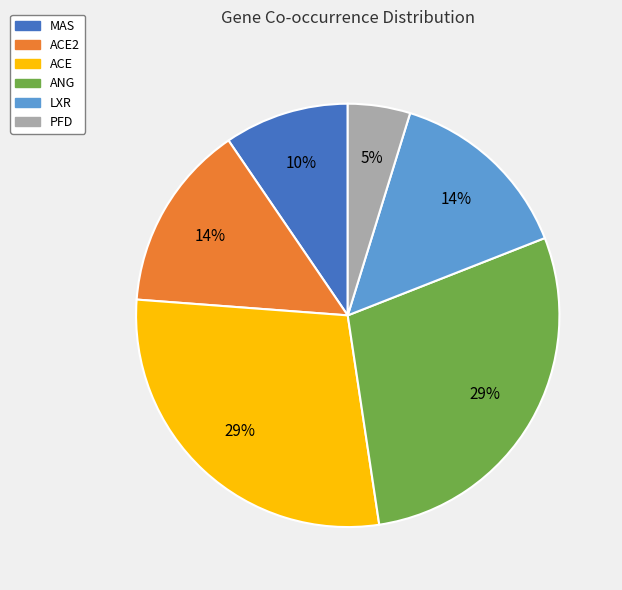

To the nearest percent, what percentage of the pie is PFD?

5%